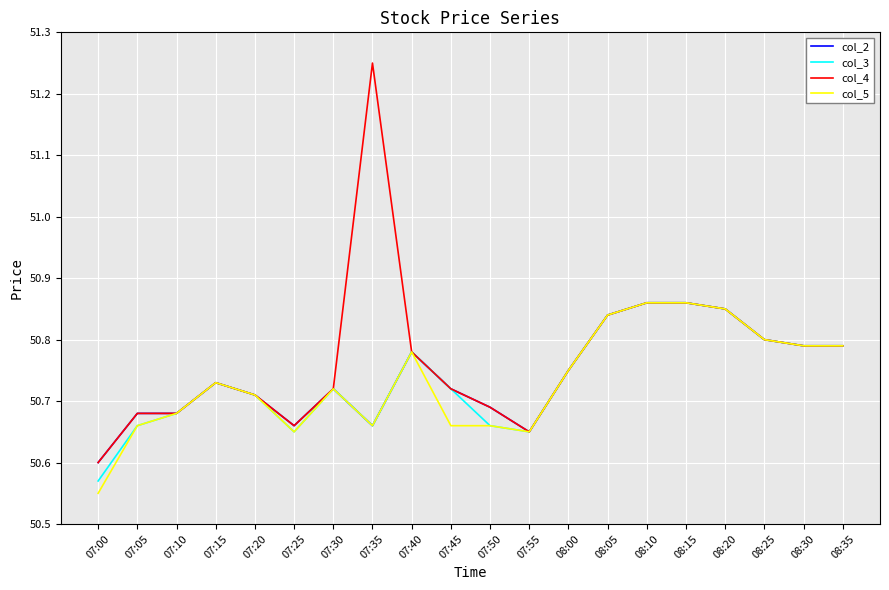

Is the value of col_3 at 08:00 greater than the value of col_4 at 07:05?

Yes